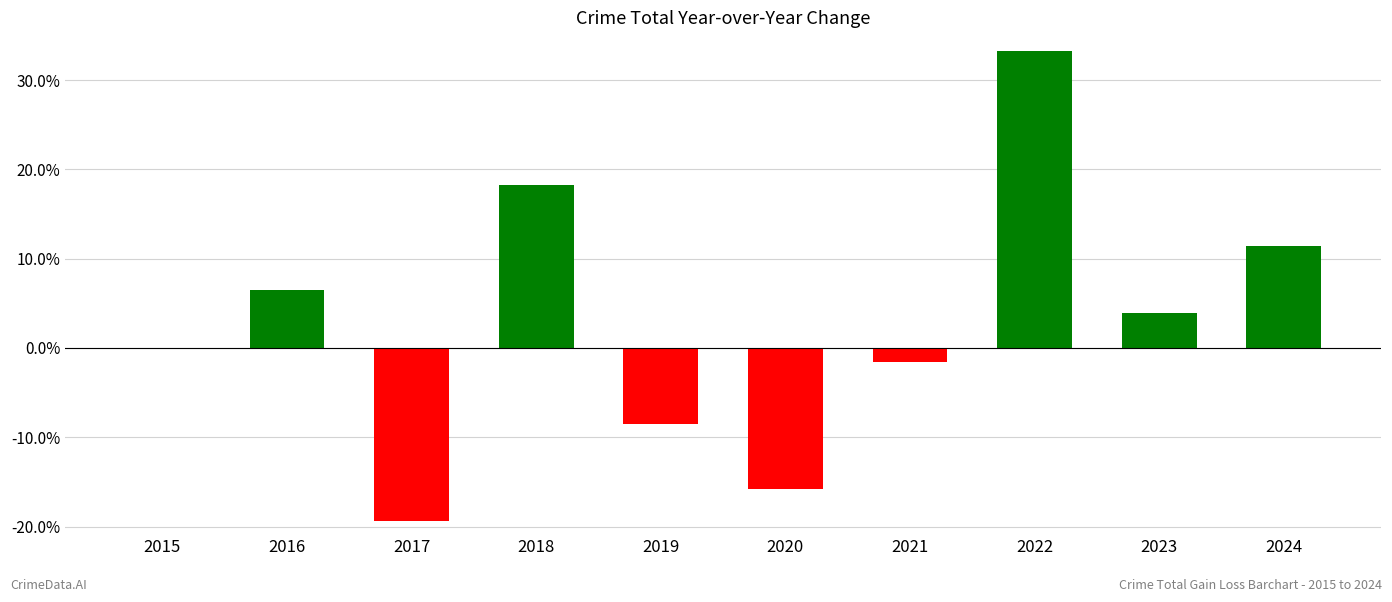

Which category has the highest value across all series?

2022